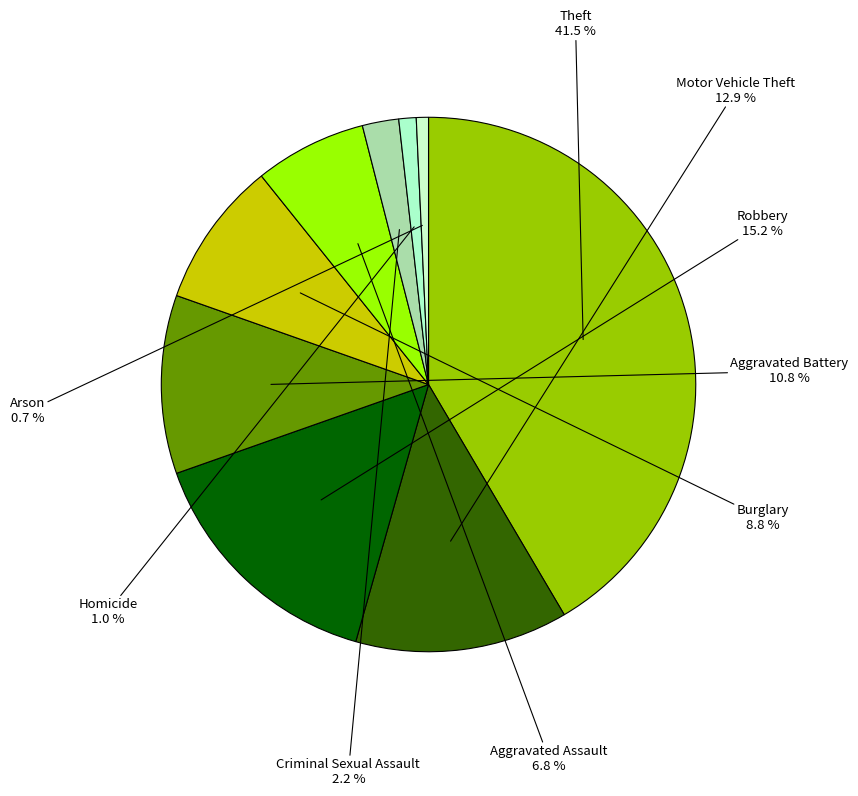

Is there any slice that represents more than half of the pie?

No